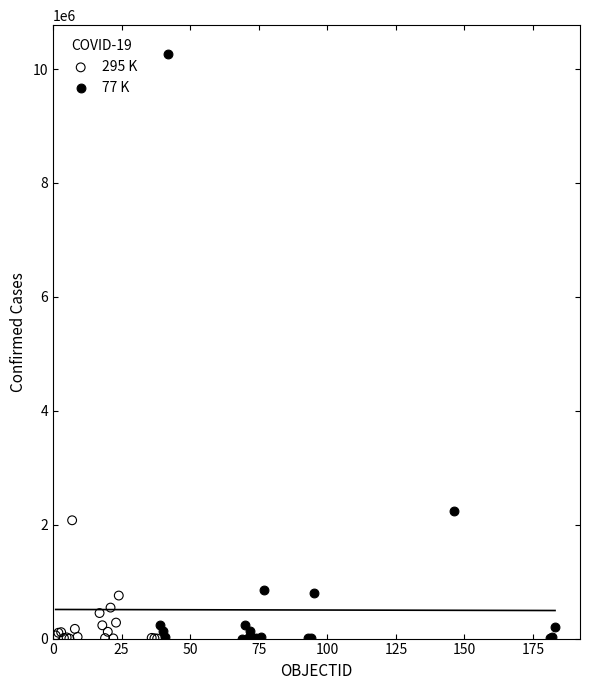

Which series has the widest spread of Y values?

77 K